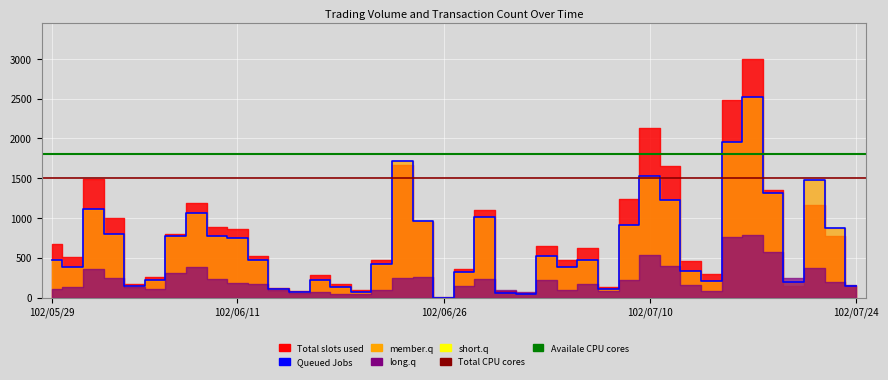

Reading left to right, transcribe all the data shown in this chart.

col_1: 678000	510000	1493000	995000	177000	253000	795000	1188000	886000	864000	519000	119000	81000	289000	174000	90000	467000	1666000	950000	1000	361000	1097000	83000	58000	645000	469000	626000	134000	1241000	2128000	1660000	460000	297000	2490000	3003000	1347000	142000	1166000	772000	146000
col_2: 473990	381690	1113840	797790	148220	227330	778160	1059260	771850	749260	477300	109490	66180	220900	131440	73700	423170	1721480	967990	1140	327340	1010280	62710	48460	527170	380570	468010	104260	909590	1524490	1226020	337650	207450	1949700	2521510	1316420	193490	1480750	868850	142680
col_8: 11	13	36	25	13	11	31	38	23	18	17	9	6	7	4	5	10	25	26	1	15	23	10	7	22	9	17	8	22	53	40	16	8	76	79	57	25	37	19	16